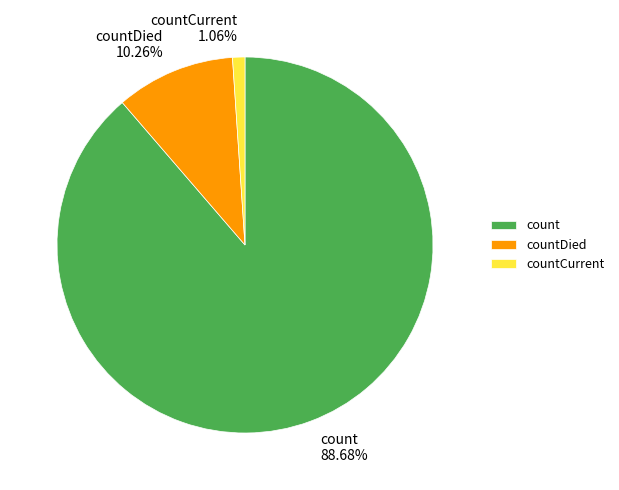

To the nearest percent, what is the difference between the countDied and count slice percentages?

78%